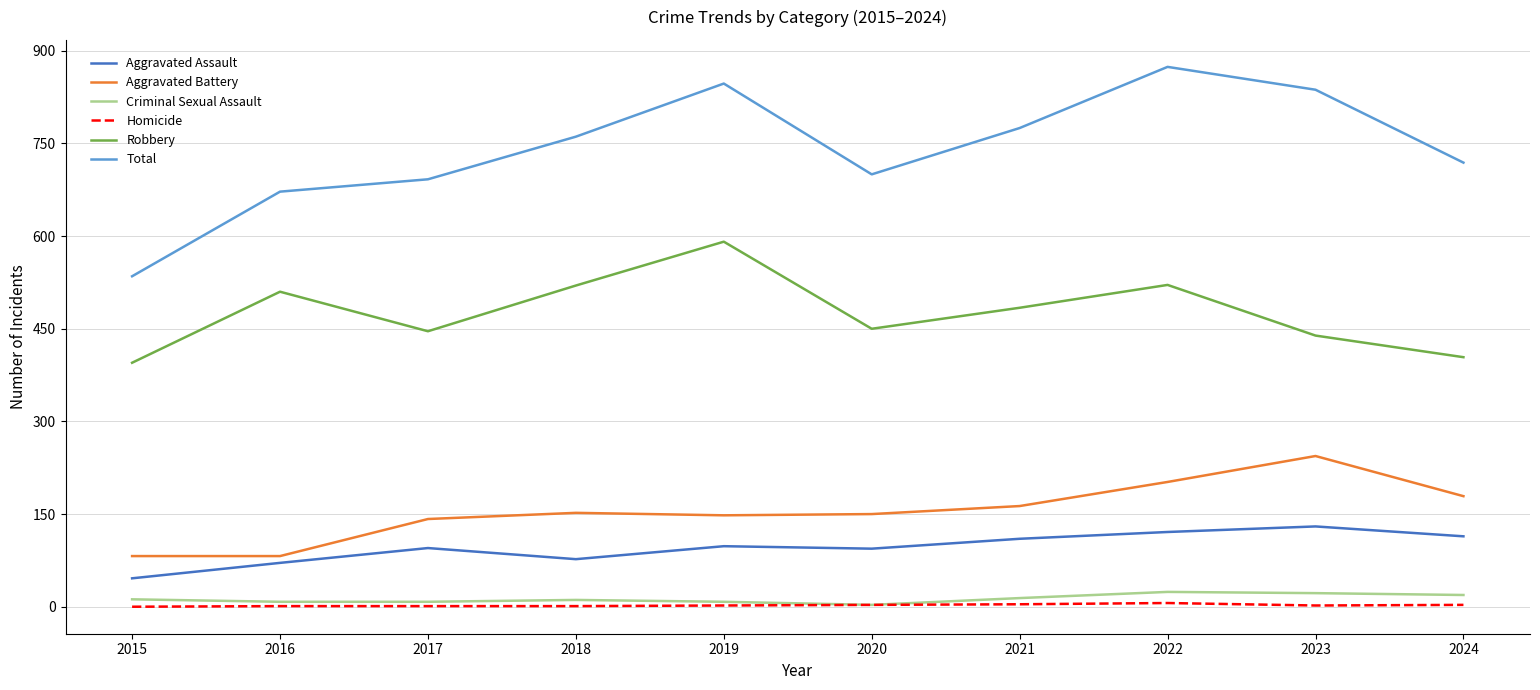

The value of Aggravated Assault at 2024 is 114. True or false?

True